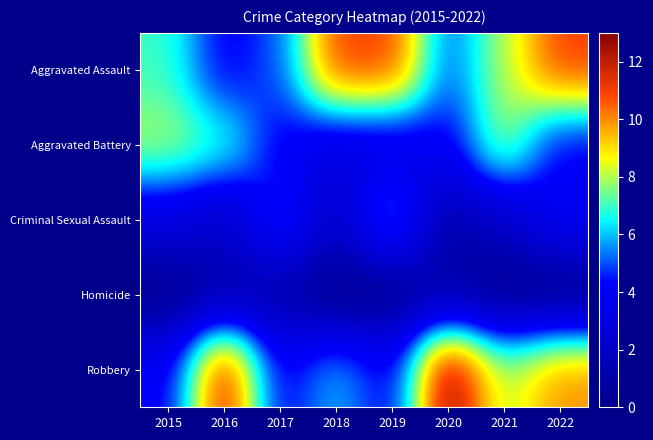

Reading left to right, transcribe all the data shown in this chart.

Aggravated Assault: 2015=7	2016=4	2017=5	2018=11	2019=11	2020=5	2021=8	2022=11
Aggravated Battery: 2015=8	2016=7	2017=4	2018=3	2019=3	2020=4	2021=8	2022=4
Criminal Sexual Assault: 2015=3	2016=2	2017=5	2018=2	2019=6	2020=1	2021=2	2022=4
Homicide: 2015=0	2016=1	2017=1	2018=0	2019=0	2020=1	2021=0	2022=0
Robbery: 2015=4	2016=12	2017=4	2018=6	2019=4	2020=13	2021=8	2022=10